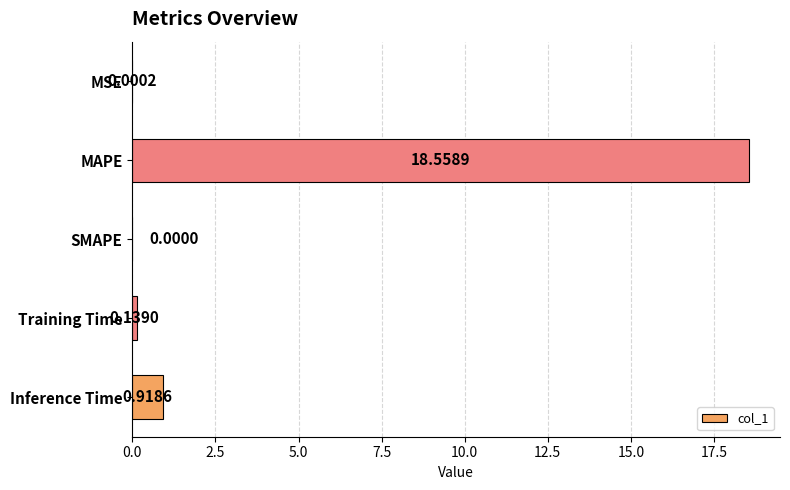

How many positive values are there?

4